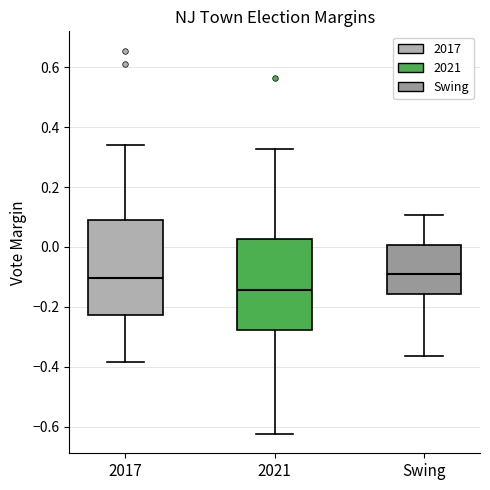

Reading left to right, read every box against the y-axis: the position of its median line, the range the box covers, and the ends of its whiskers. The values are not printed on the chart, so give them approximately, as read against the axis.

2017: median -0.10, box -0.22 to 0.08, whiskers -0.38 to 0.34
2021: median -0.14, box -0.28 to 0.02, whiskers -0.62 to 0.32
Swing: median -0.08, box -0.16 to 0.00, whiskers -0.36 to 0.10